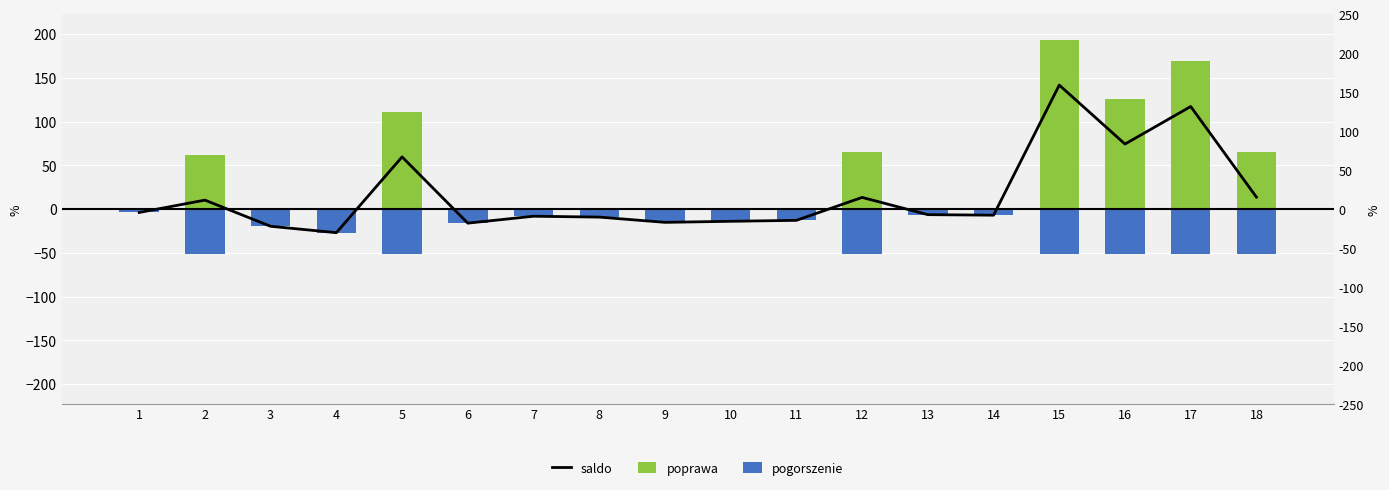

What is the greatest value displayed?

193.6